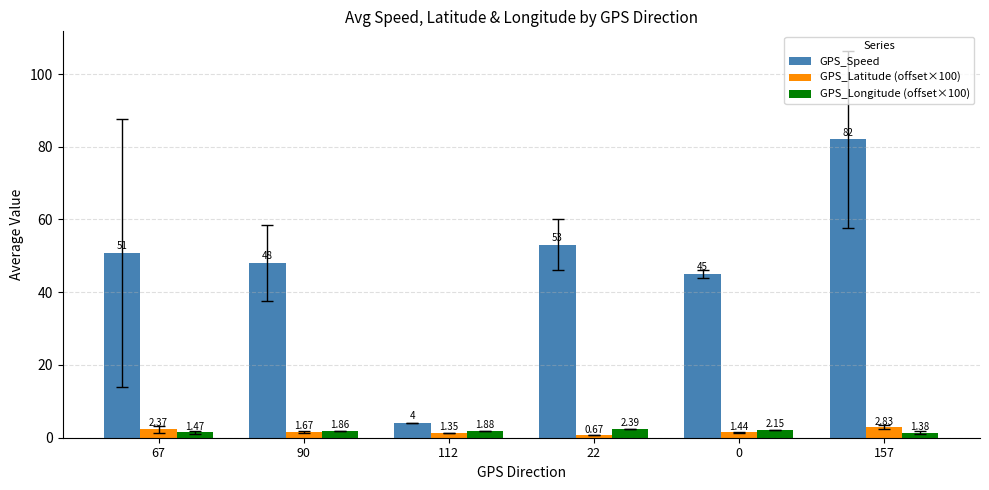

At how many categories does at least one series exceed 77?

1